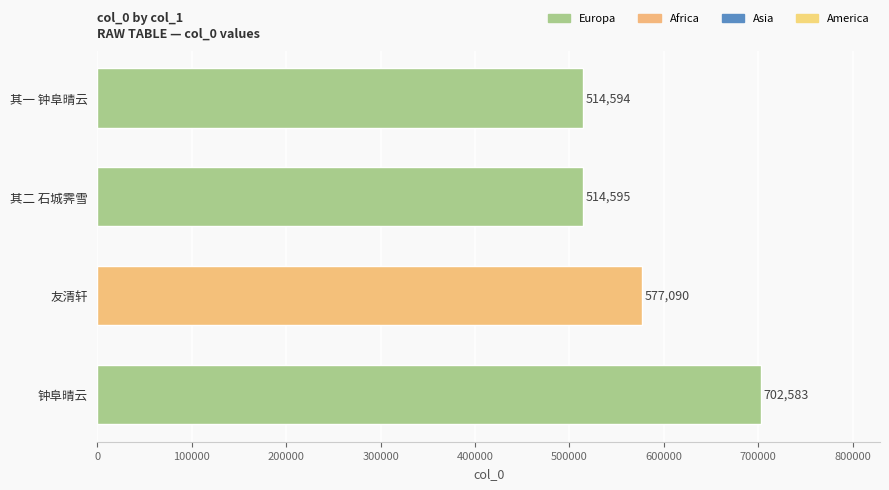

What is the maximum value shown in the chart?

702583